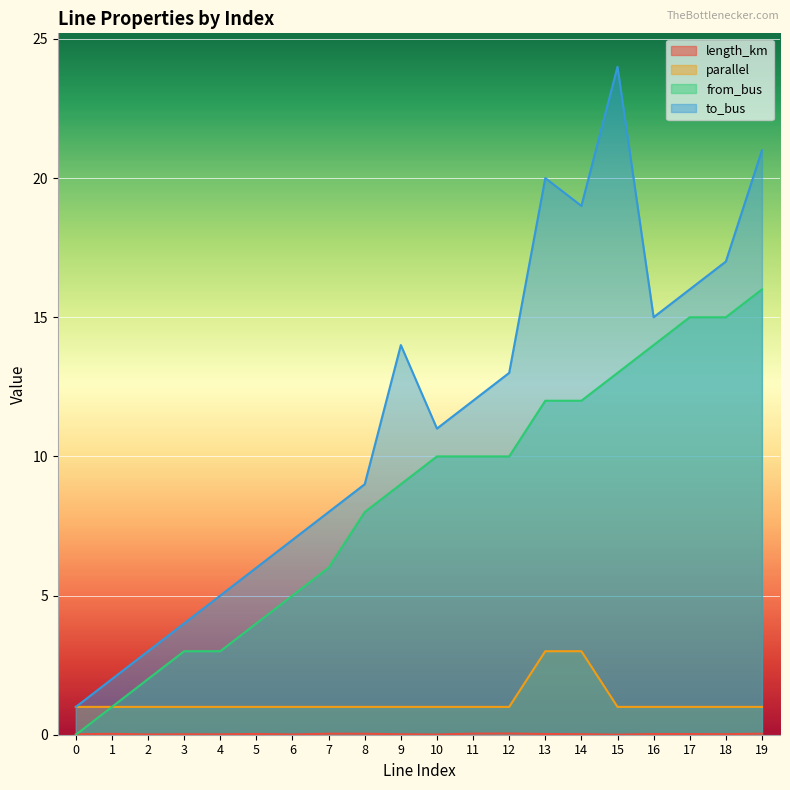

The value of parallel at 18 is 1.7. True or false?

False